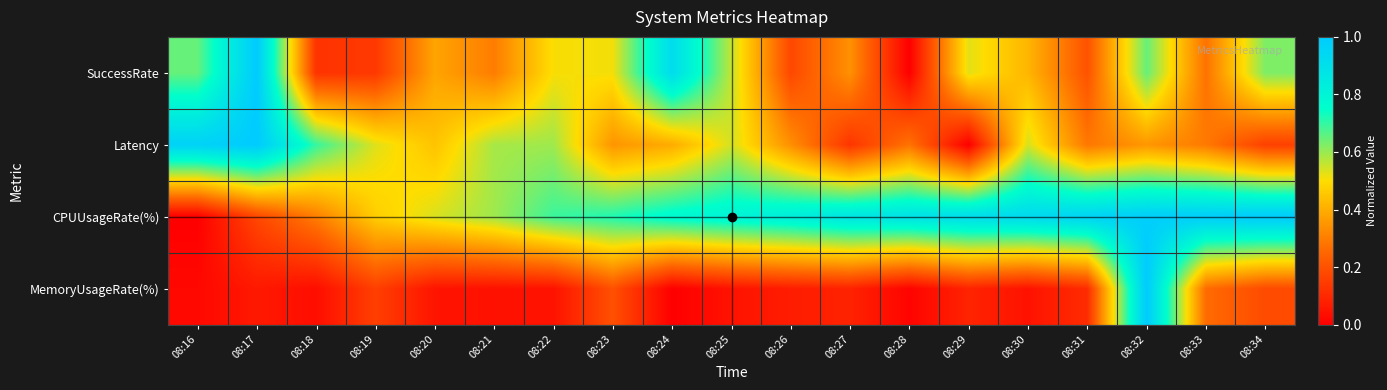

Which label corresponds to the smallest value in the chart?

08:28